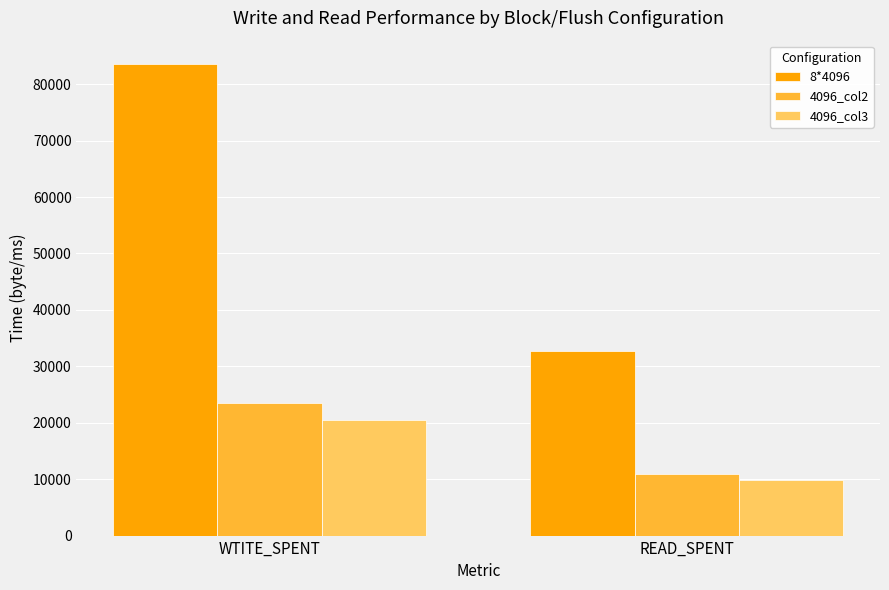

Reading left to right, extract all data points from this chart.

8*4096: 83536	32634
4096_col2: 23554	10938
4096_col3: 20439	9869